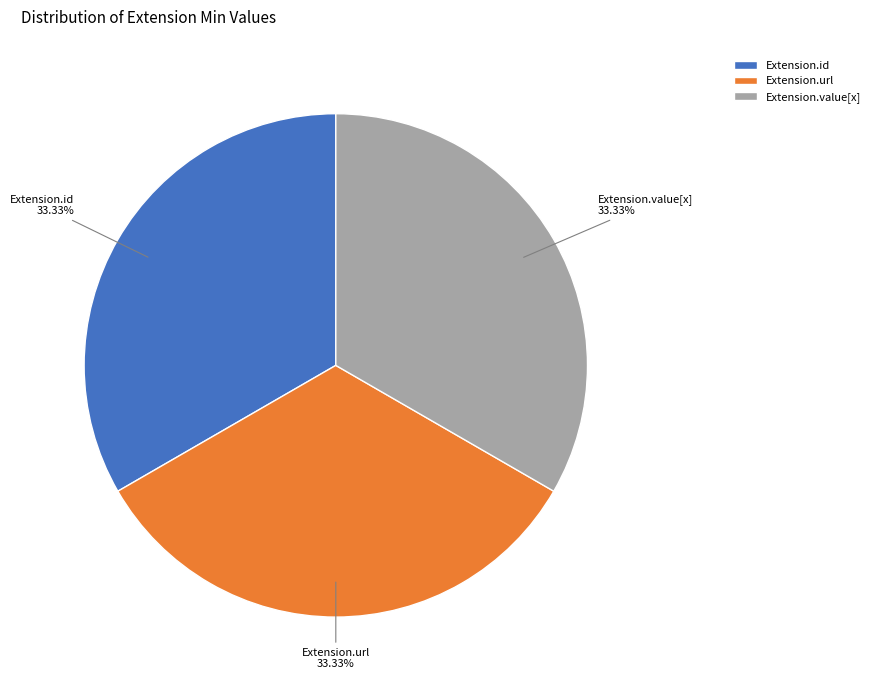

Combined, what portion of the pie is Extension.url and Extension.value[x]?

66.7%